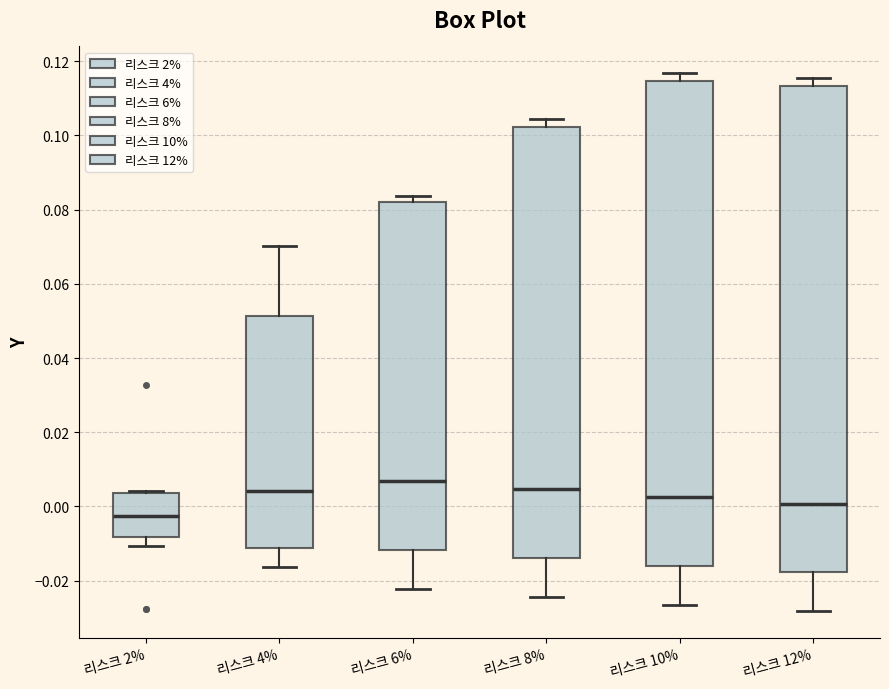

Reading left to right, transcribe this box plot: for each box, give where its median line is, the range the box spans, and where its two whiskers end, as read against the y-axis. The values are not printed on the chart, so give them approximately, as read against the axis.

리스크 2%: median -0.002, box -0.008 to 0.004, whiskers -0.010 to 0.004
리스크 4%: median 0.004, box -0.012 to 0.052, whiskers -0.016 to 0.070
리스크 6%: median 0.006, box -0.012 to 0.082, whiskers -0.022 to 0.084
리스크 8%: median 0.004, box -0.014 to 0.102, whiskers -0.024 to 0.104
리스크 10%: median 0.002, box -0.016 to 0.114, whiskers -0.026 to 0.116
리스크 12%: median 0.000, box -0.018 to 0.114, whiskers -0.028 to 0.116